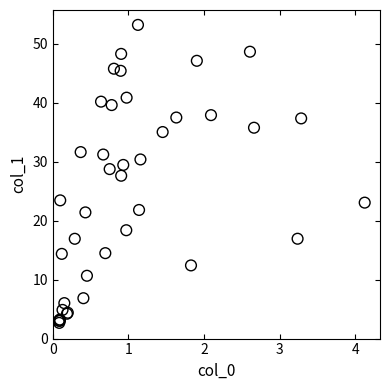

What Y value in the scatter plot is closest to 27?

27.6